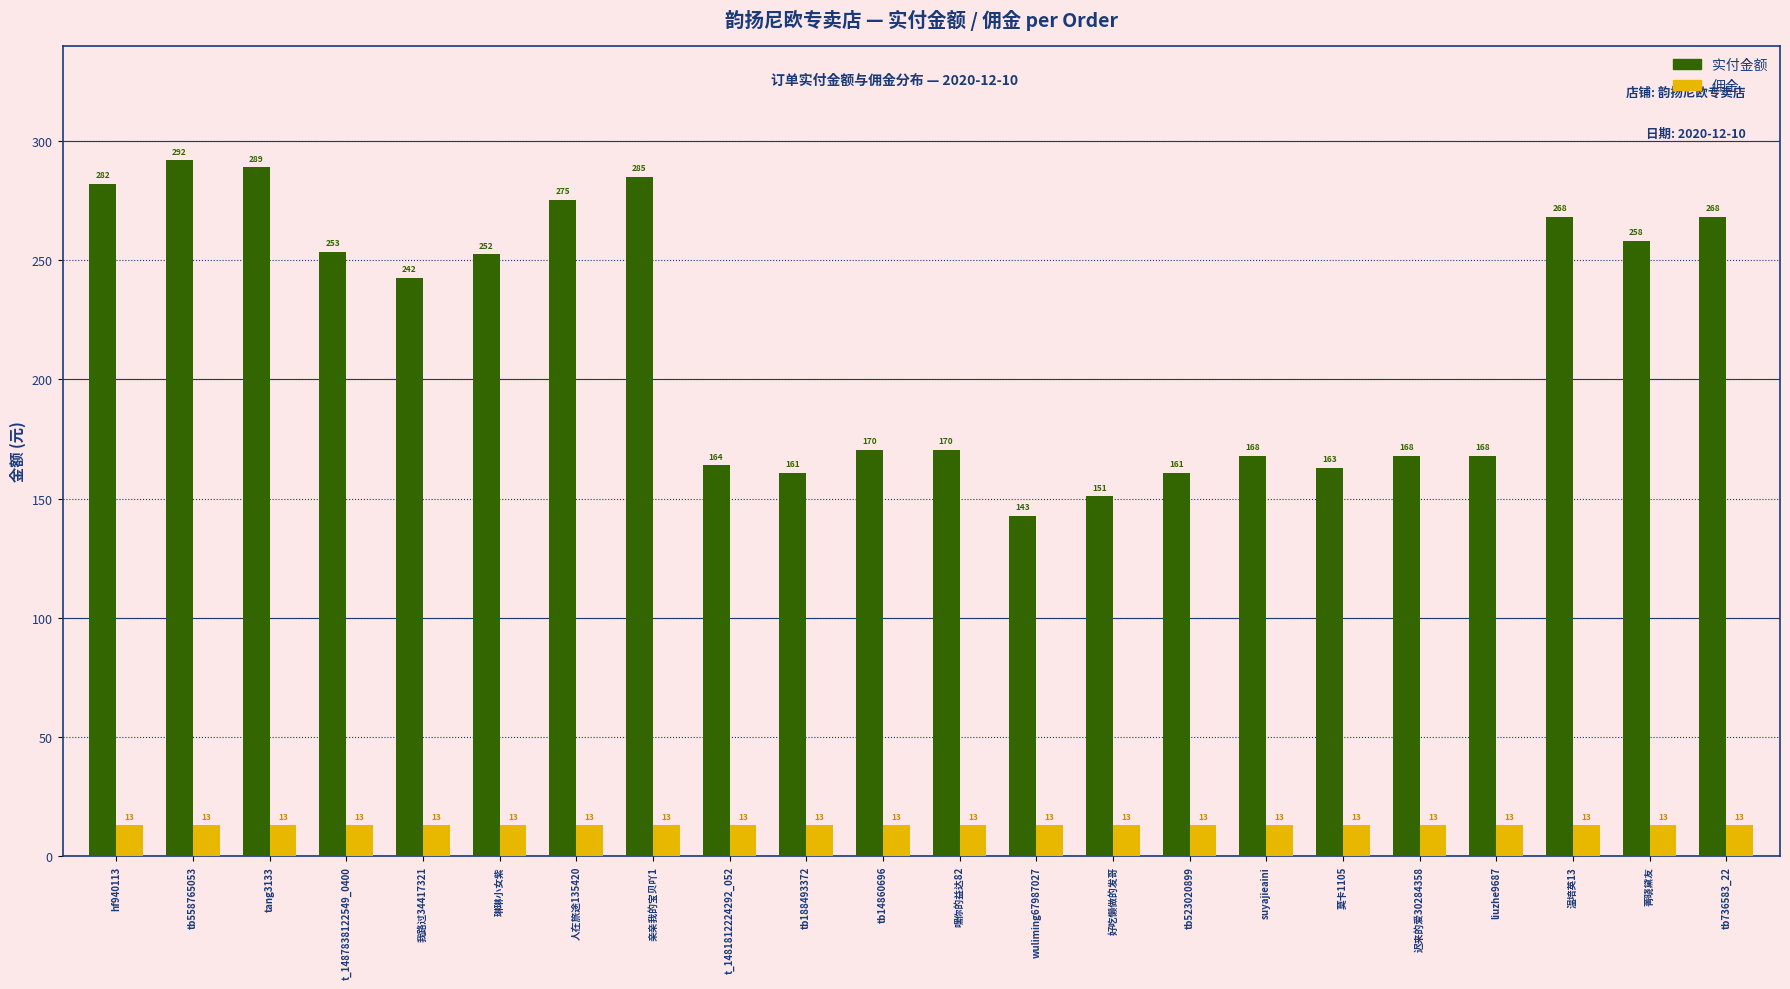

At which label is 实付金额 closest to 217?

我路过34417321